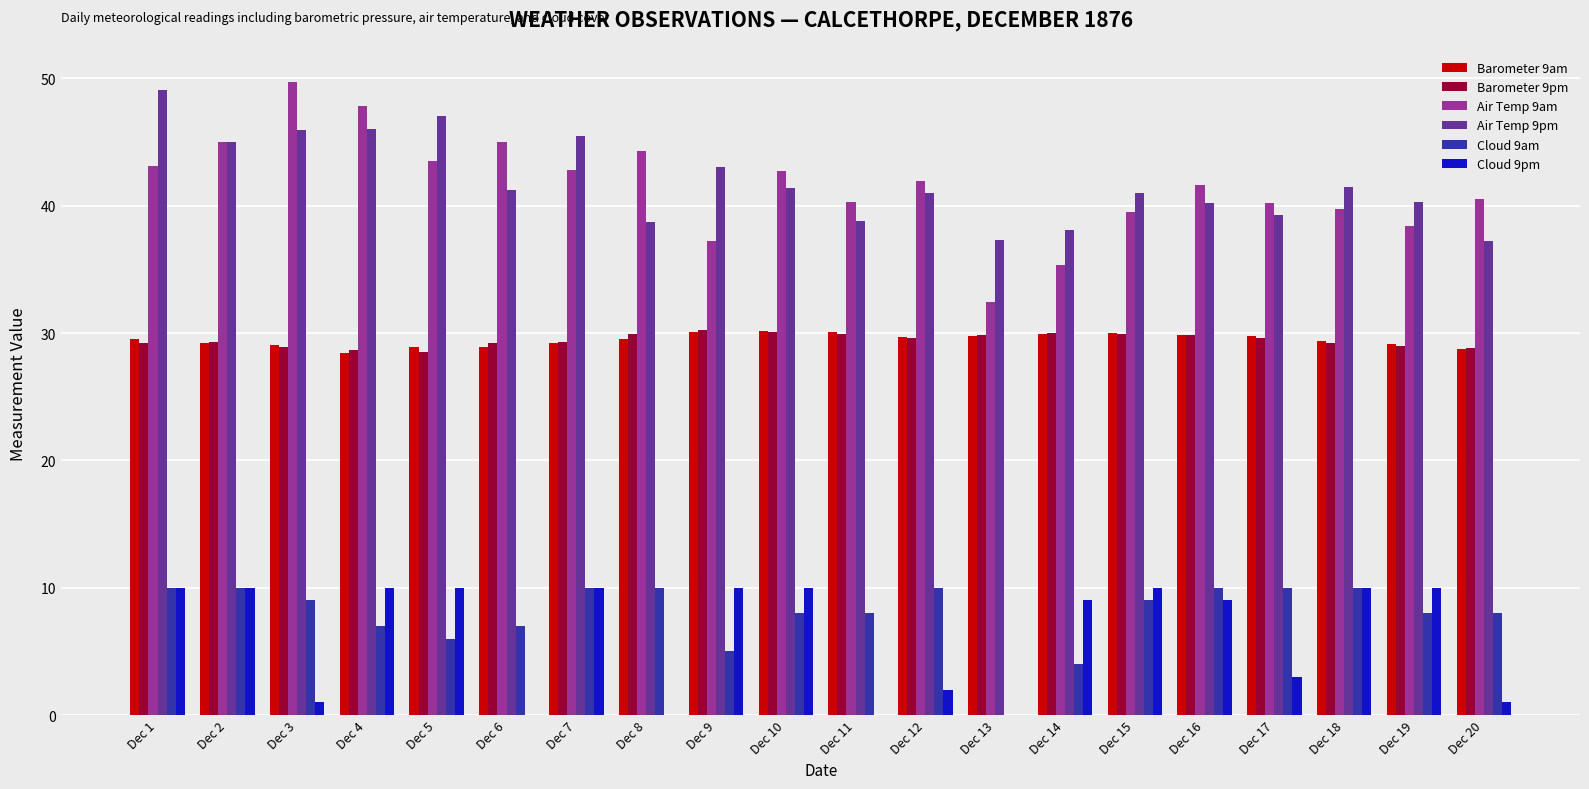

Where is Cloud 9am nearest to the value 5?

Dec 9